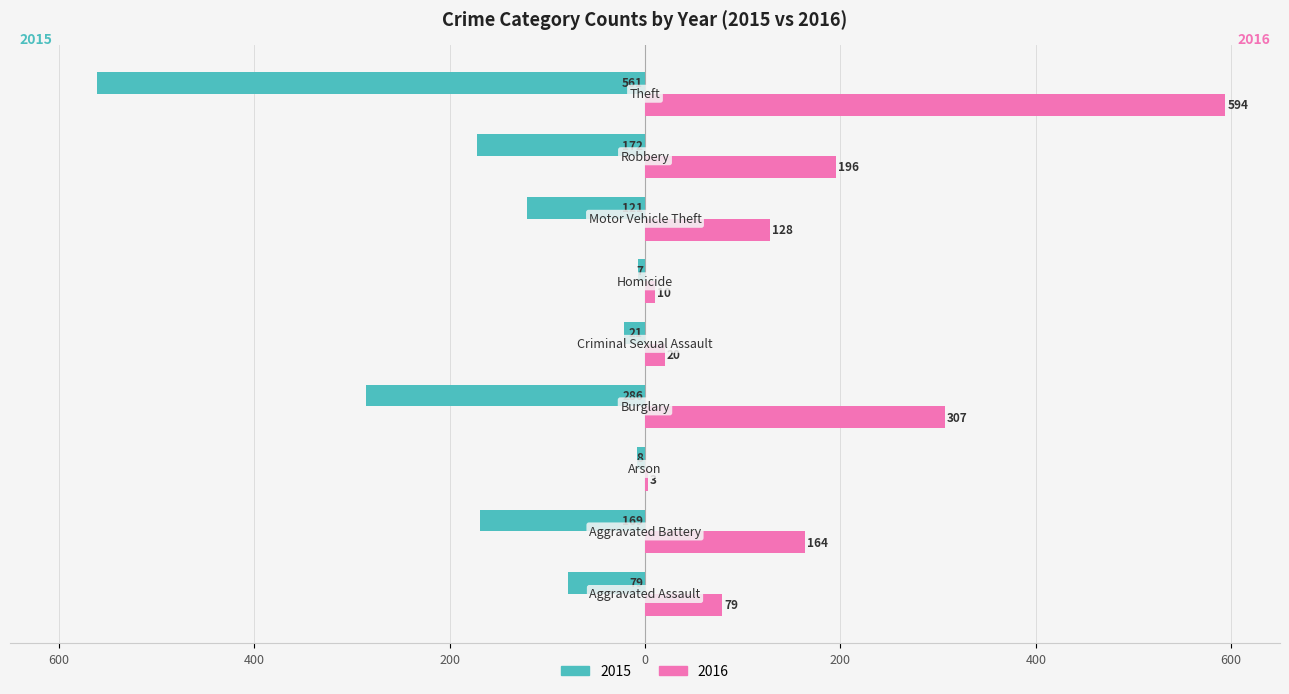

What are all the series names shown in the legend?

2015, 2016